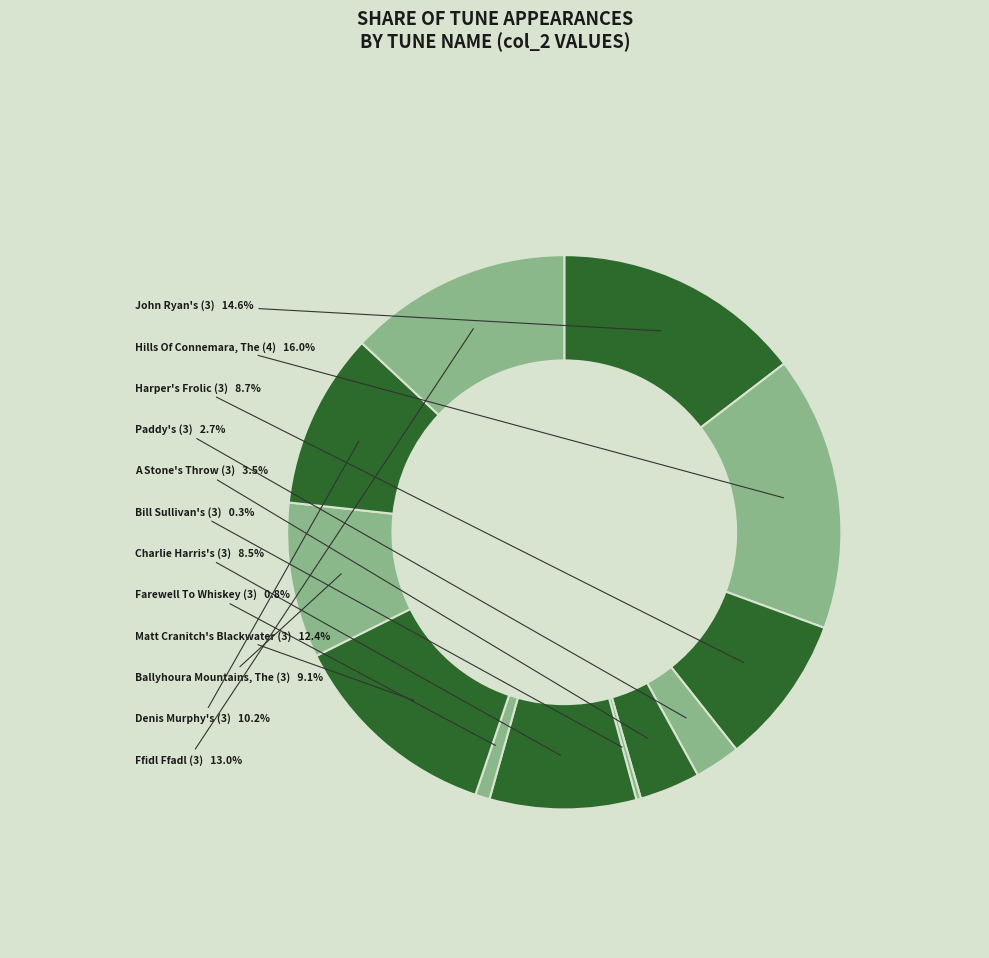

Does any single category account for the majority?

No